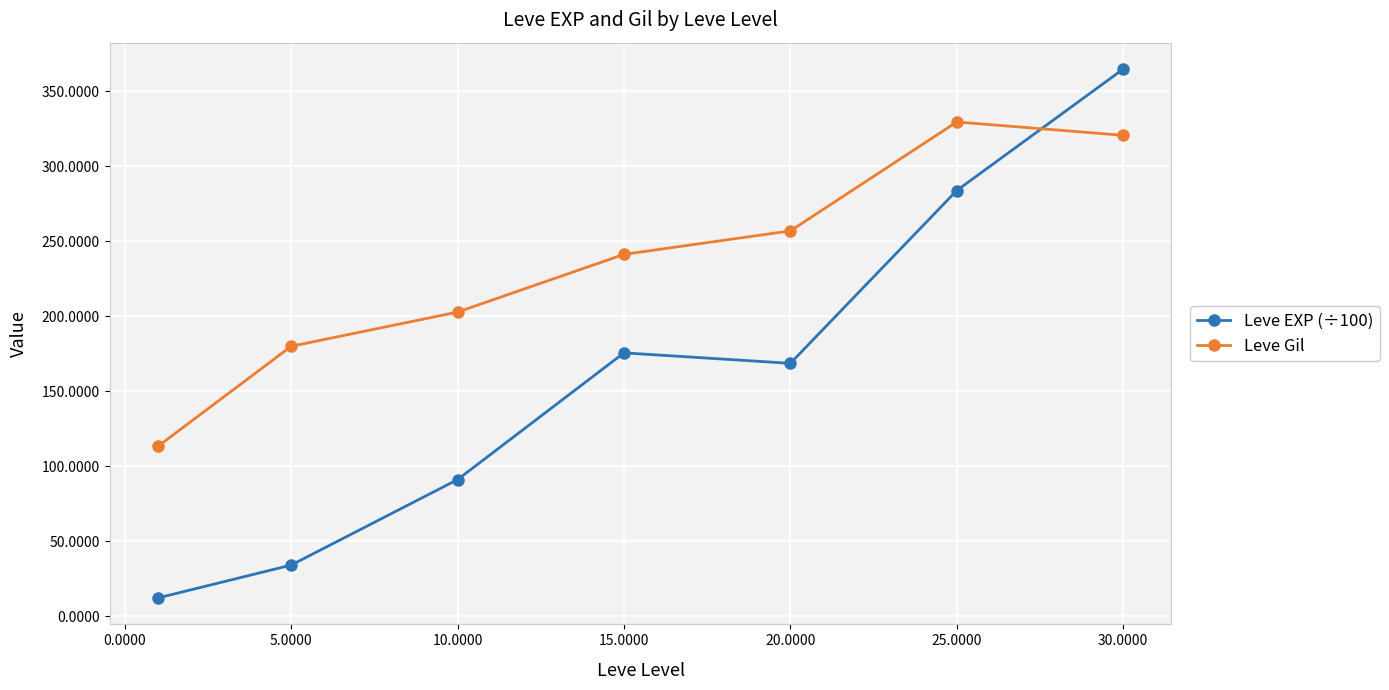

What is the minimum value shown in the chart?

12.1